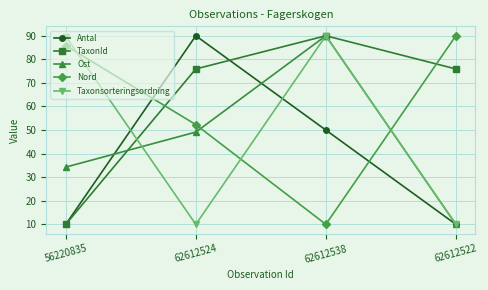

How many interior local peaks does the TaxonId series have?

1